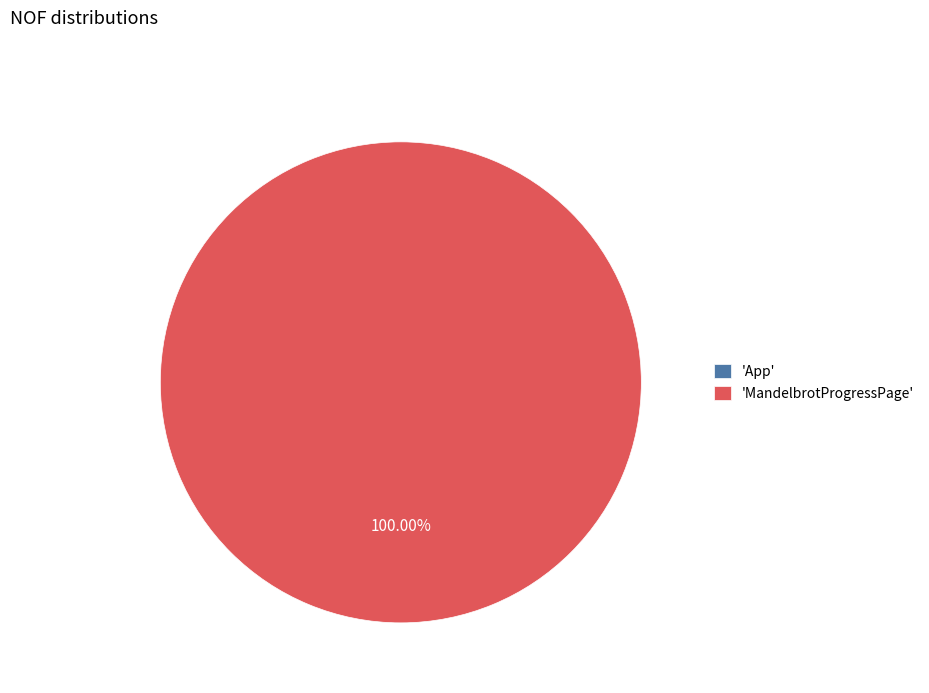

Is App the majority of the pie?

No